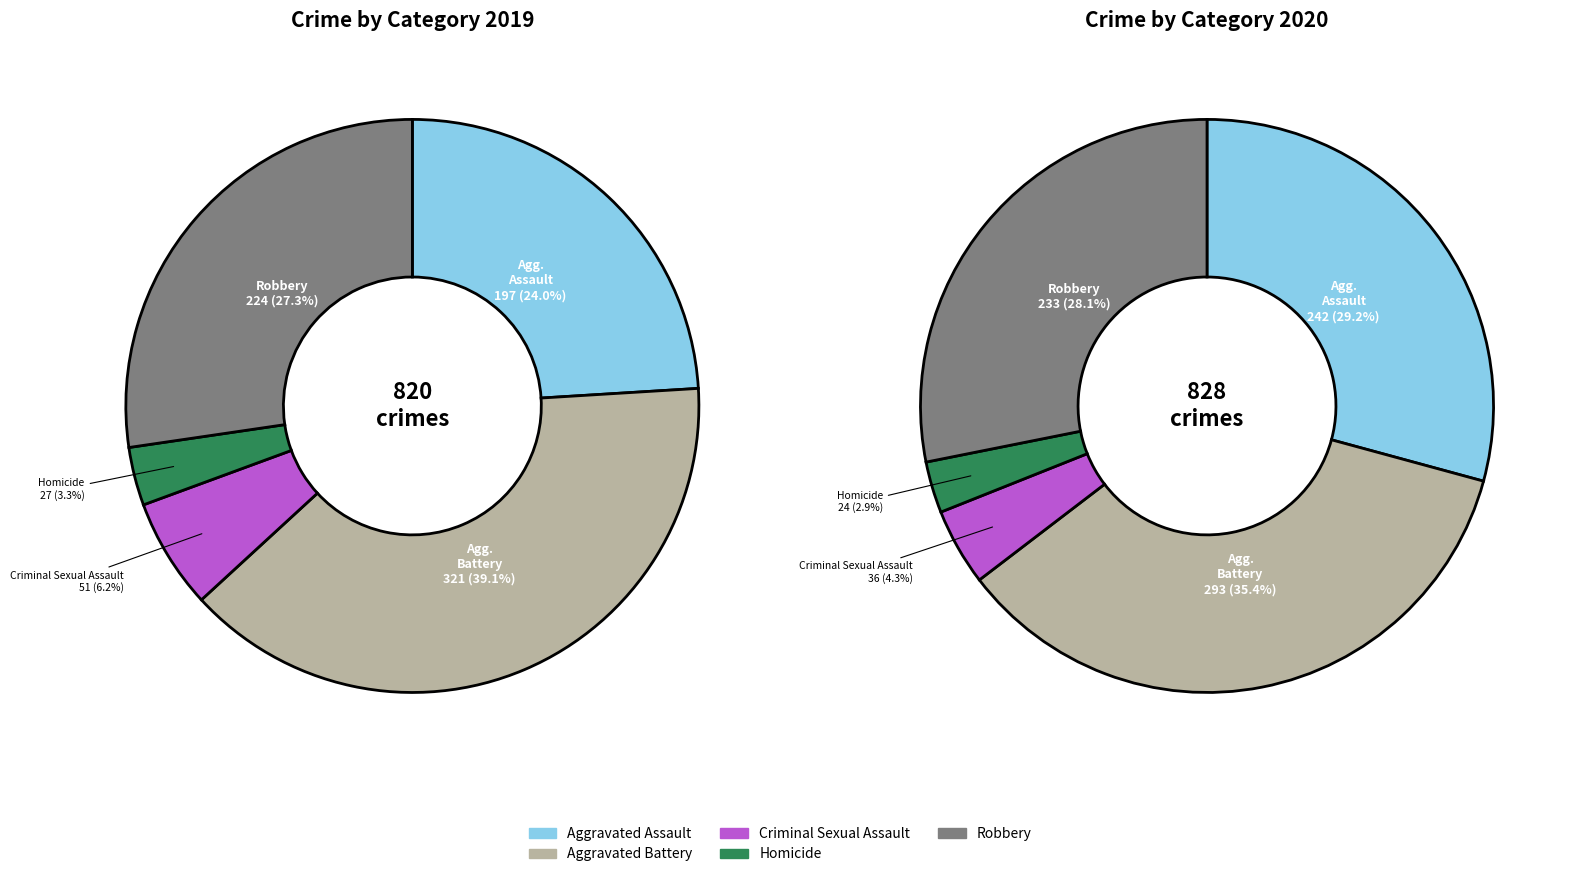

Which series has the largest range (max minus min)?

values_2019